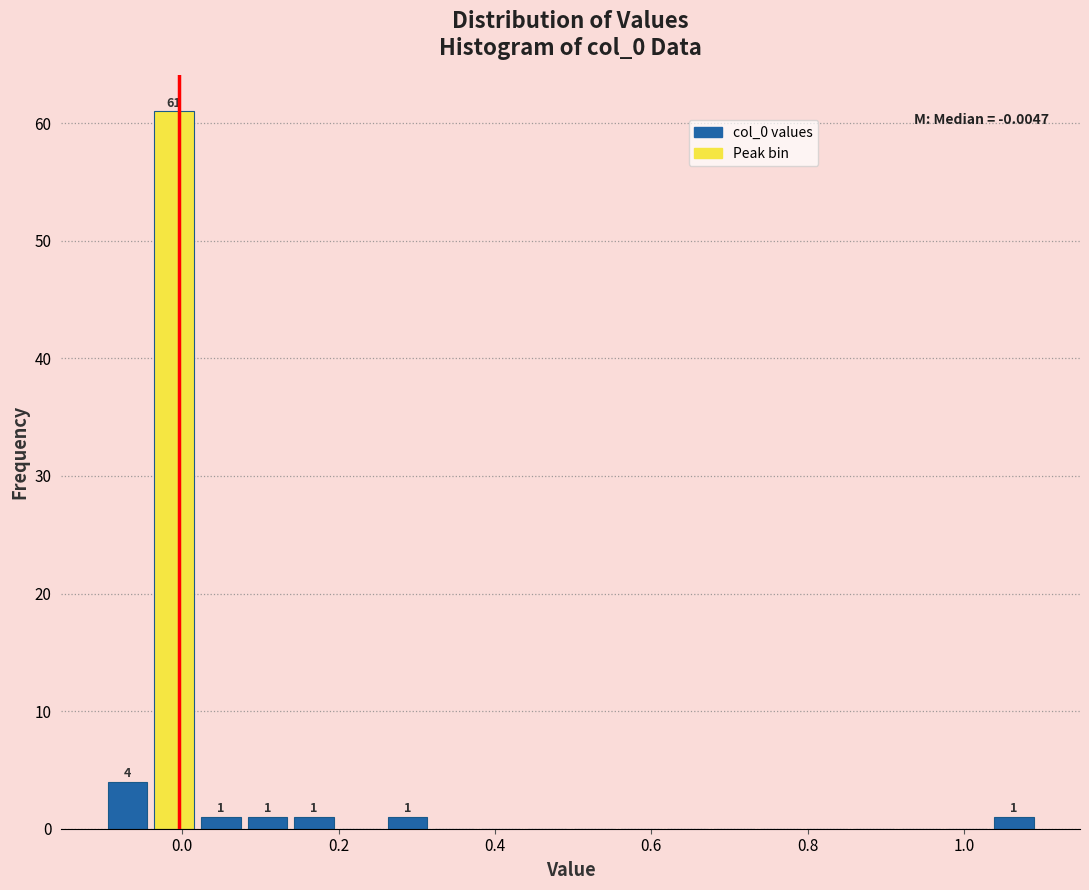

Around what value on the x-axis is the tallest bar? Give the approximate position of its centre, as read against the axis.

-0.02